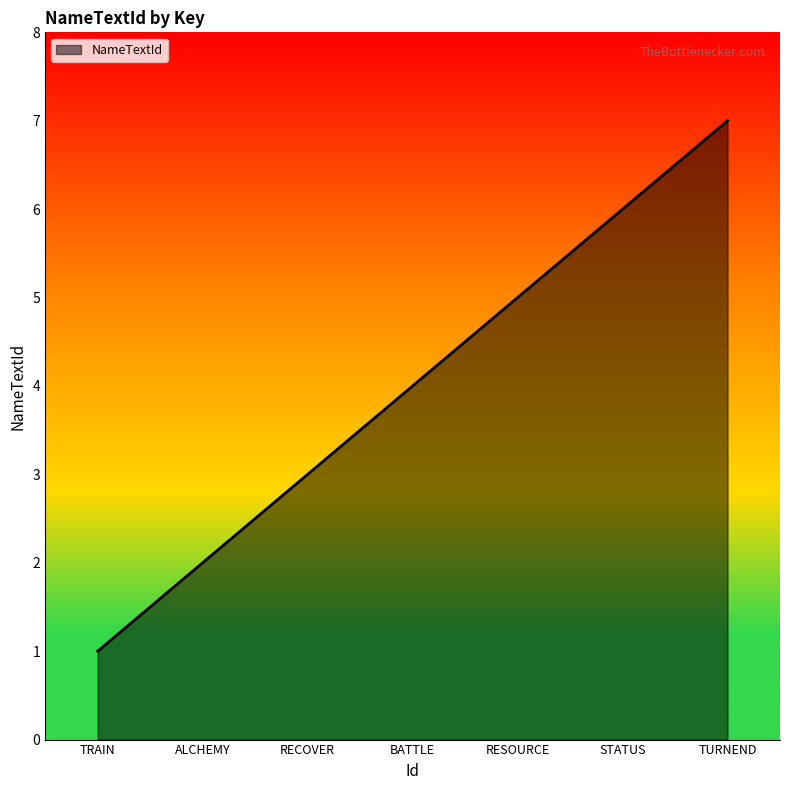

What value does the data have at RESOURCE?

5